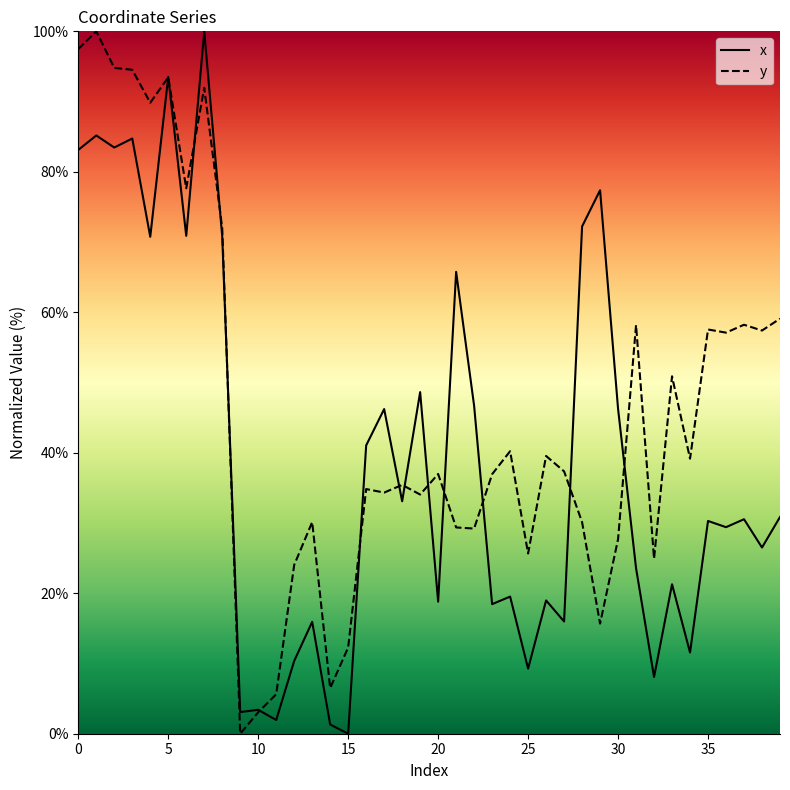

Reading left to right, list all the values displayed in this chart.

x: 83.1	85.2	83.5	84.7	70.8	93.5	70.9	100.0	70.8	3.1	3.4	2.0	10.4	15.9	1.3	0.0	41.0	46.2	33.1	48.6	18.8	65.8	46.7	18.4	19.5	9.3	19.0	16.0	72.2	77.4	46.3	23.6	8.1	21.3	11.6	30.3	29.4	30.5	26.5	30.9
y: 97.5	100.0	94.8	94.5	89.8	93.5	77.7	92.0	72.0	0.0	3.1	5.6	24.0	30.1	6.5	12.3	34.8	34.3	35.4	34.1	37.0	29.4	29.2	36.9	40.2	25.7	39.5	37.4	30.1	15.7	27.7	58.2	24.9	50.9	39.2	57.6	57.1	58.2	57.4	59.1